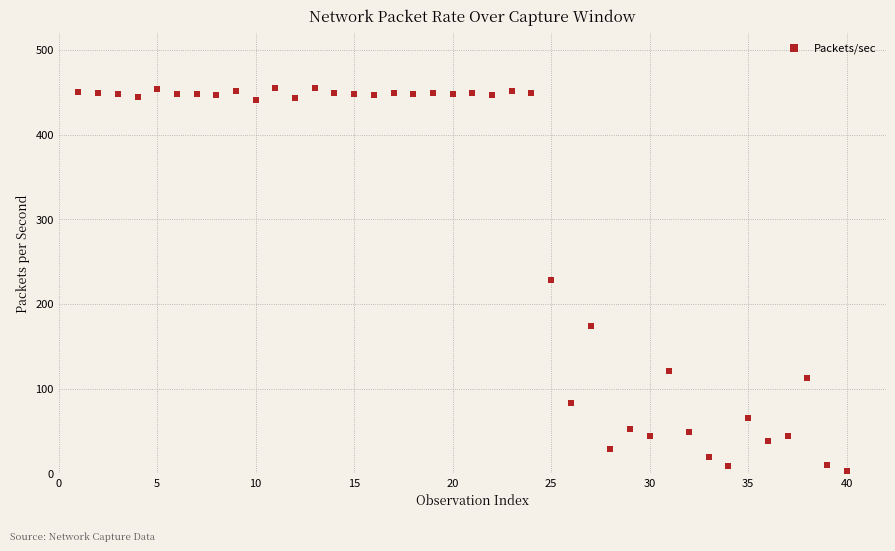

What is the range of X values (max minus min)?

39.0